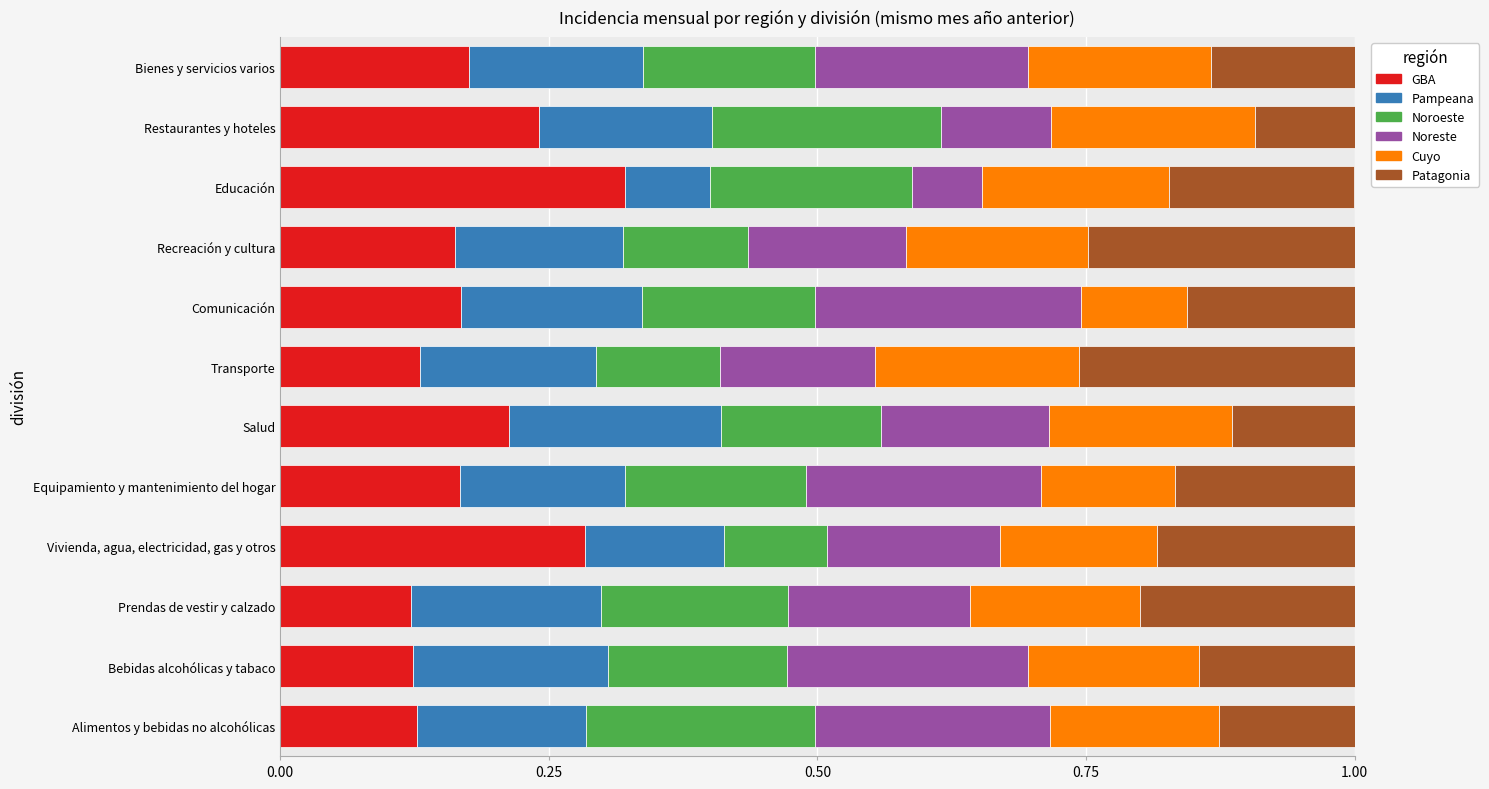

What is the total value across all series at Transporte?

1.0